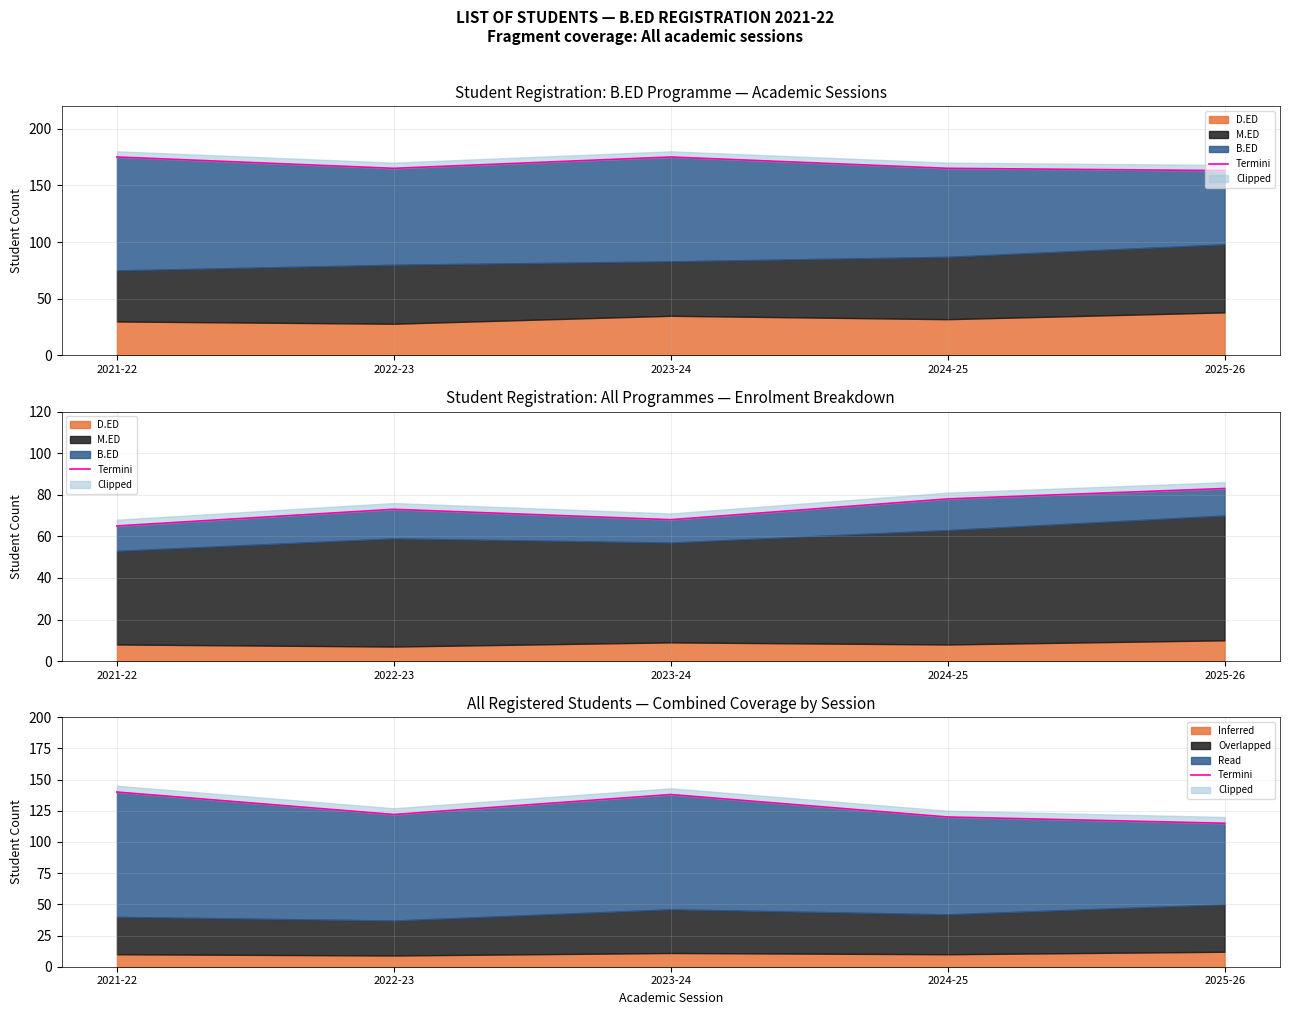

What is the change in value from 2024-25 to 2025-26?

-5